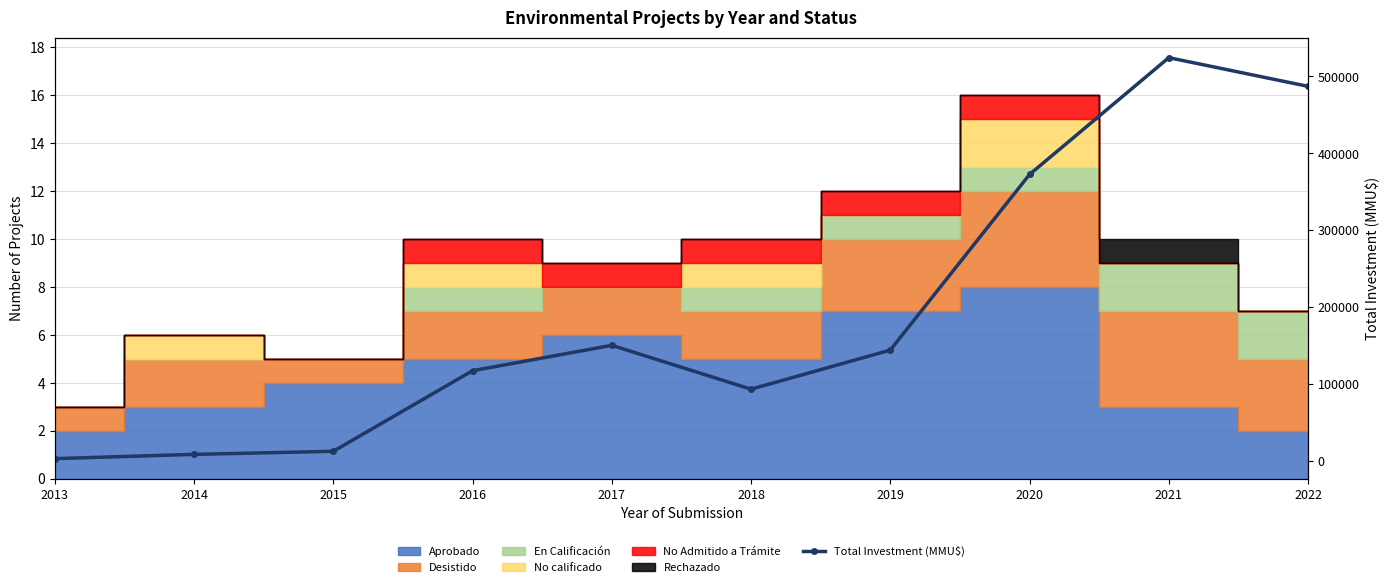

At which category does the data reach its first local valley?

2018